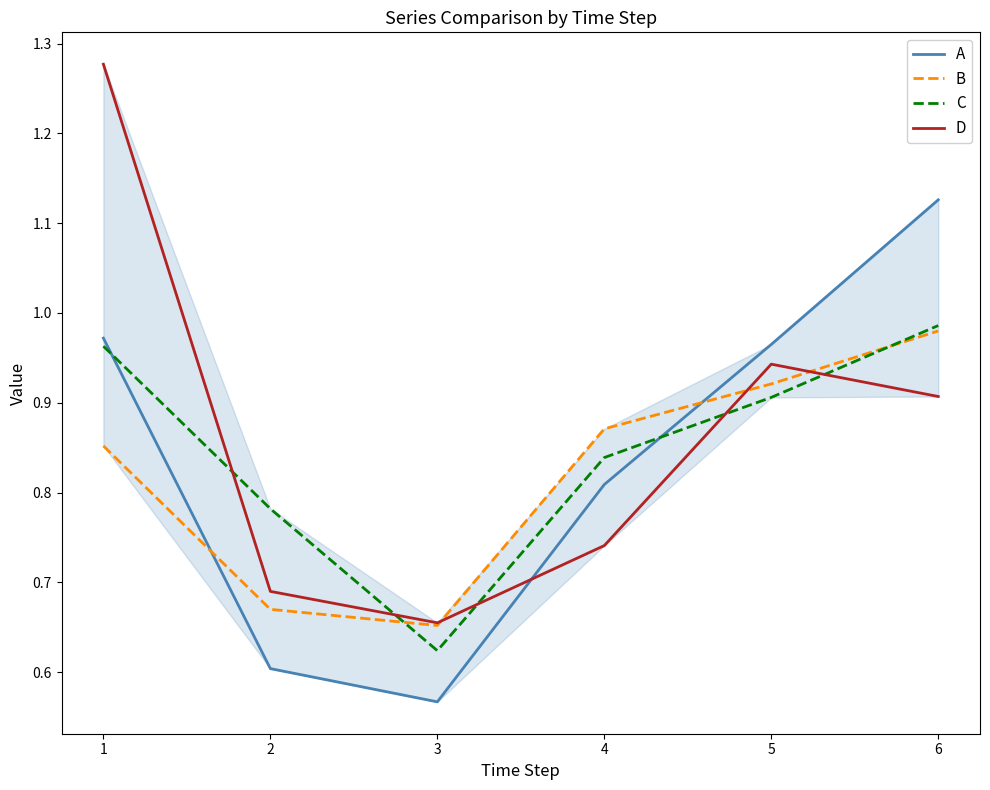

List the labels in order of D value, largest first.

1, 5, 6, 4, 2, 3